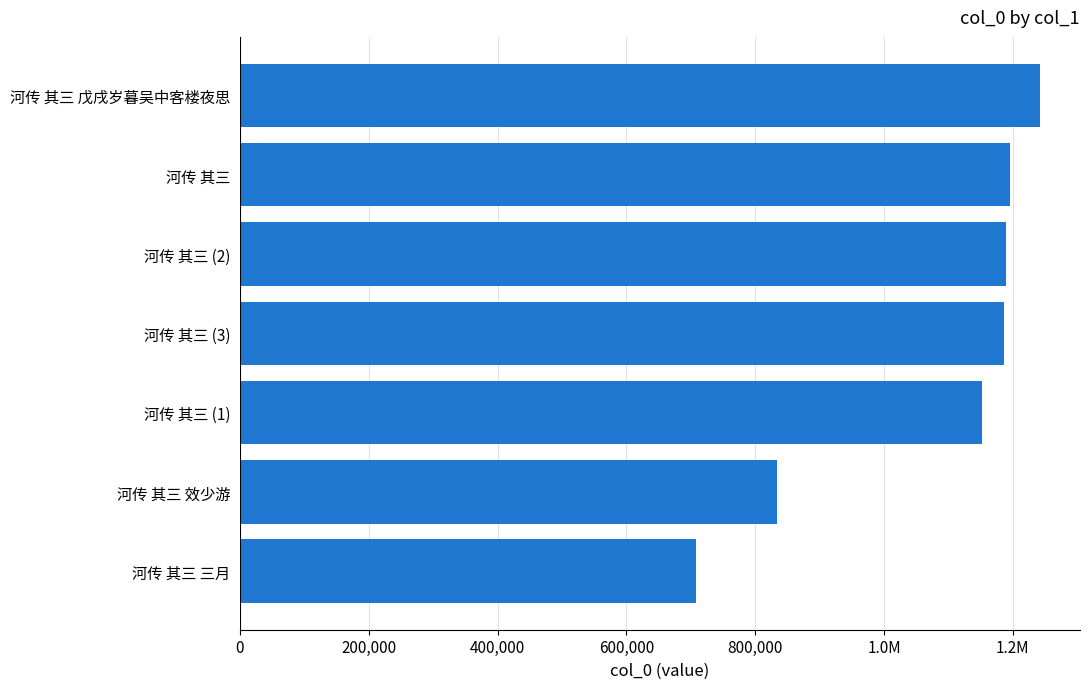

Are the bars horizontal?

Yes